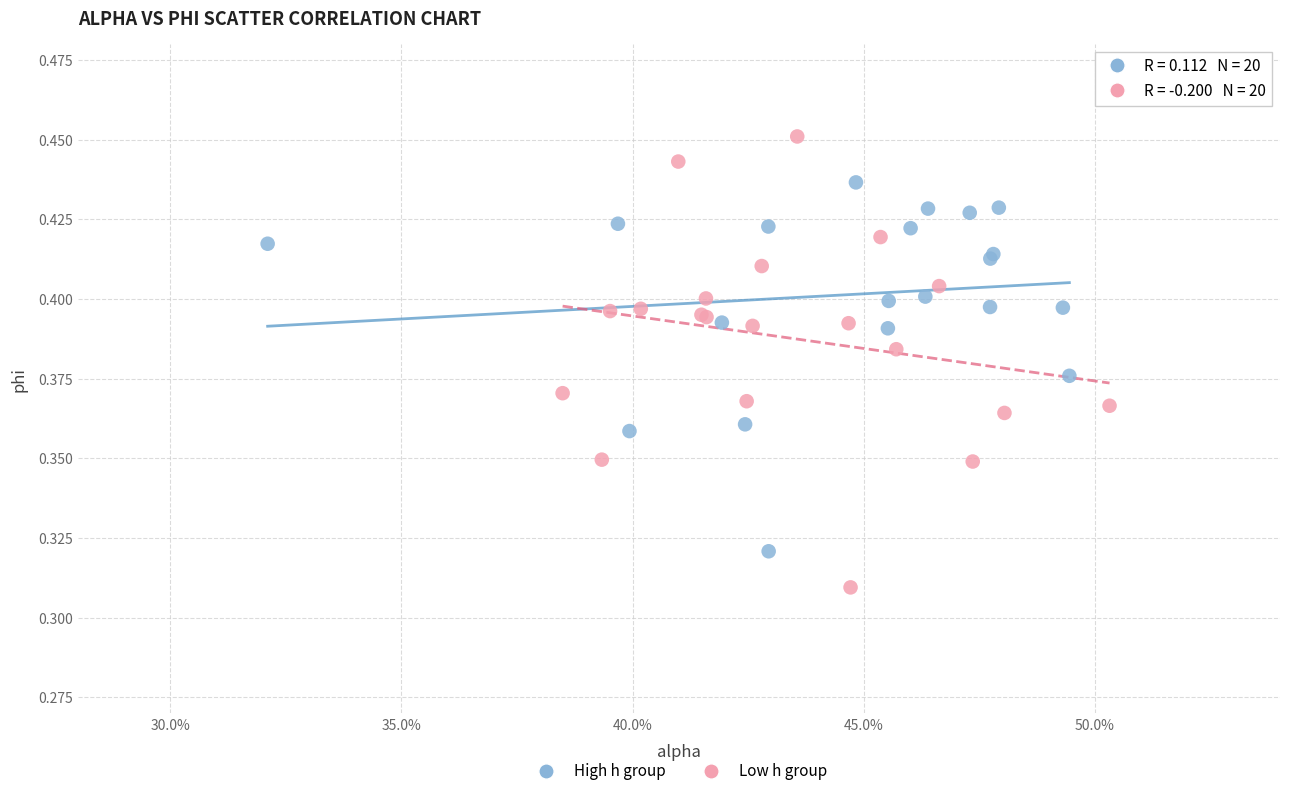

Which series reaches the minimum Y coordinate?

Low h group